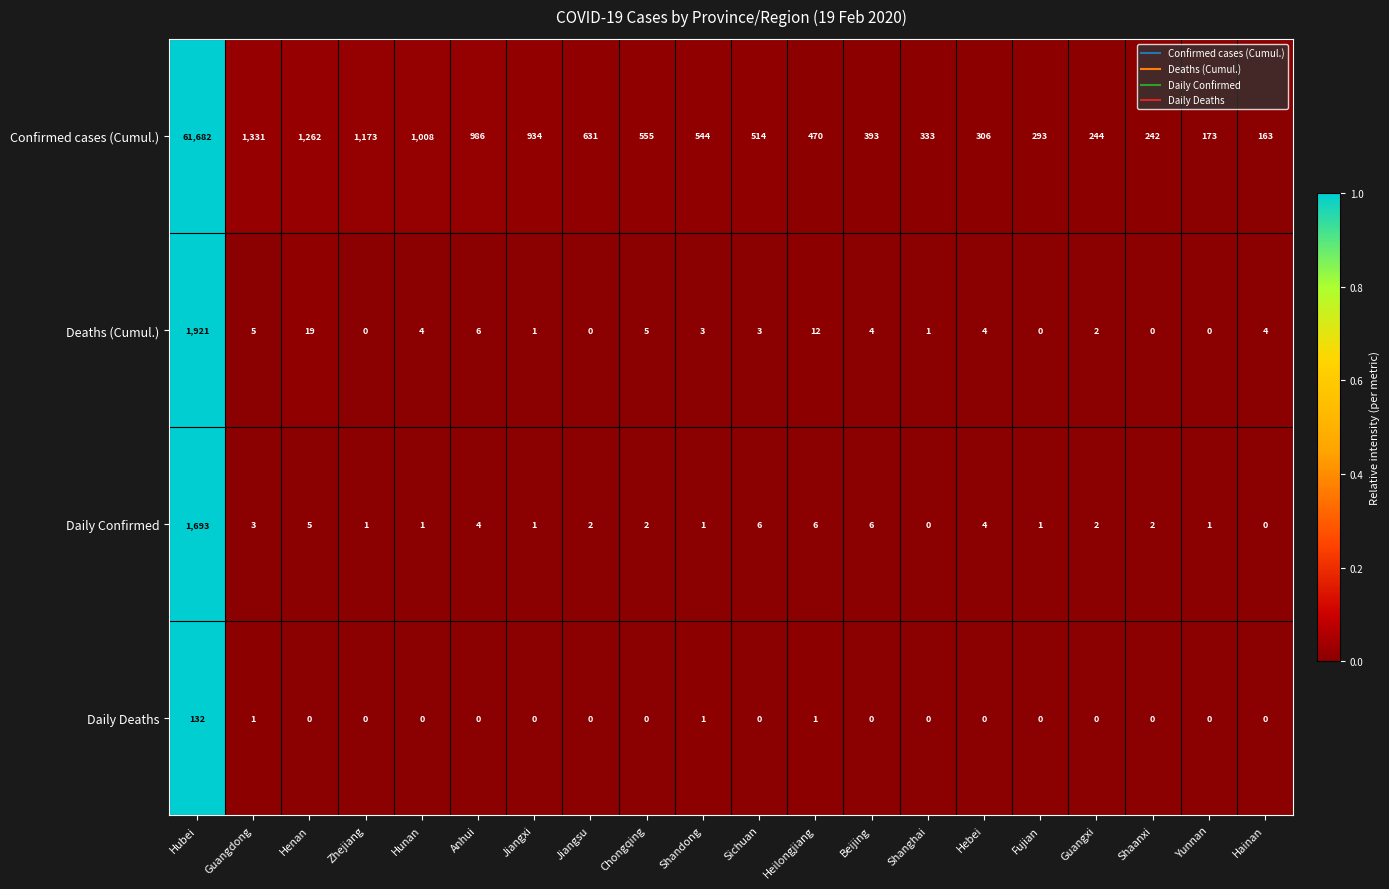

Rank the series at Guangdong from lowest to highest value.

Daily Deaths, Daily Confirmed, Deaths (Cumul.), Confirmed cases (Cumul.)